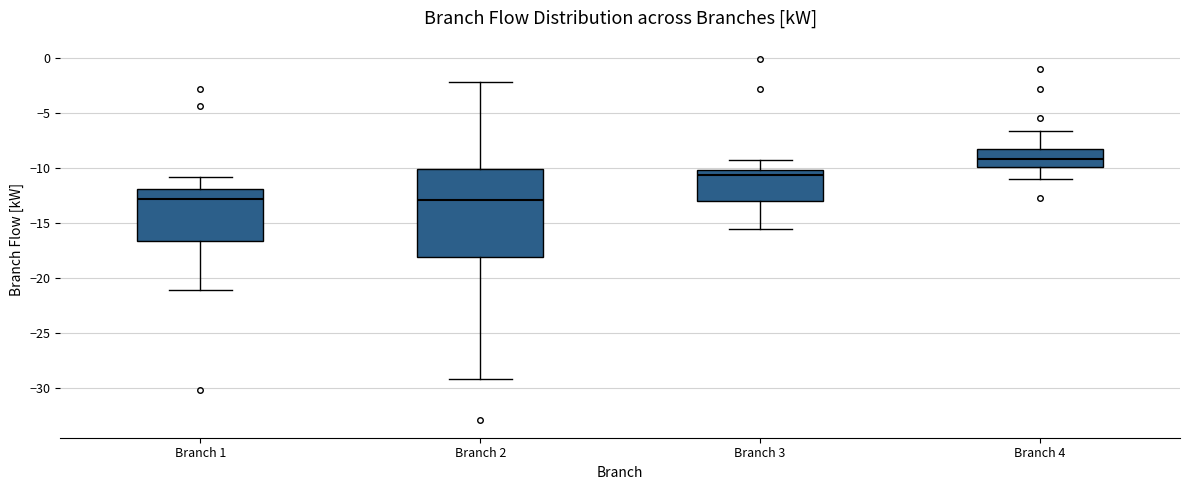

Comparing the boxes themselves (not the whiskers), which one is the tallest?

Branch 2